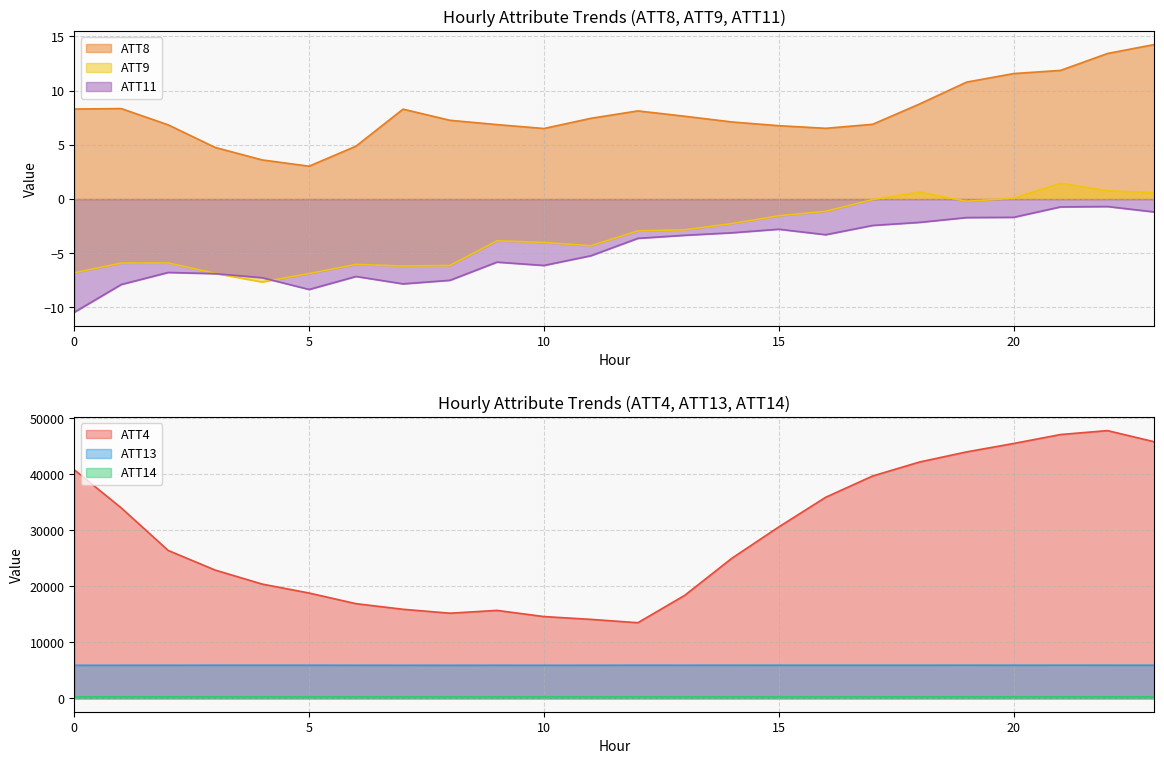

Which series has the largest total across all categories?

ATT4